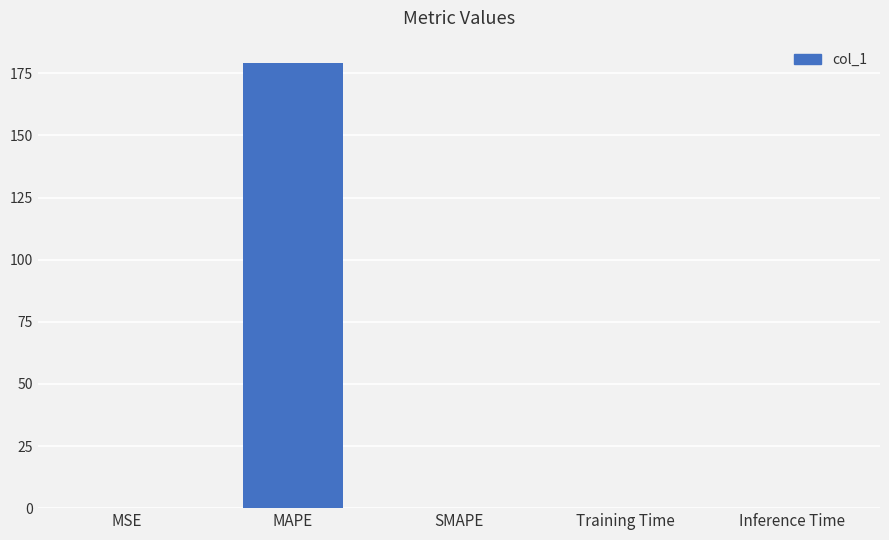

Is it true that the value at SMAPE is 108.1?

False